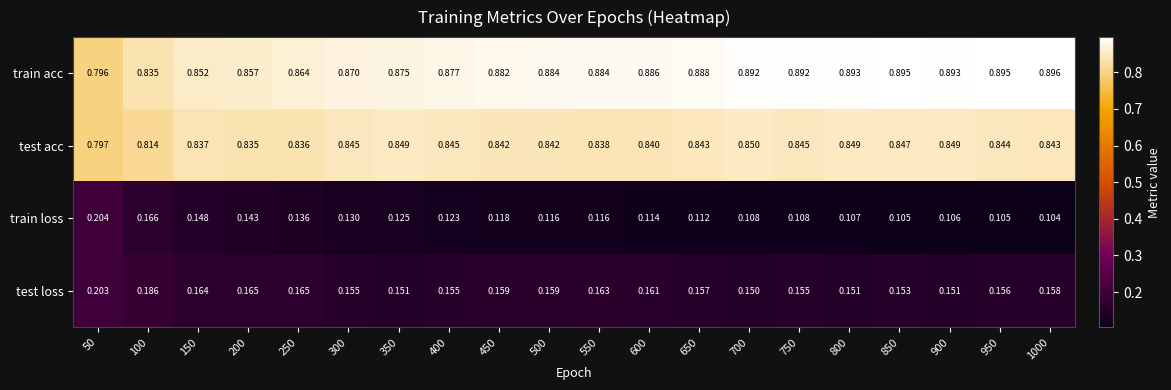

Is the value of test acc at 150 greater than the value of train loss at 100?

Yes